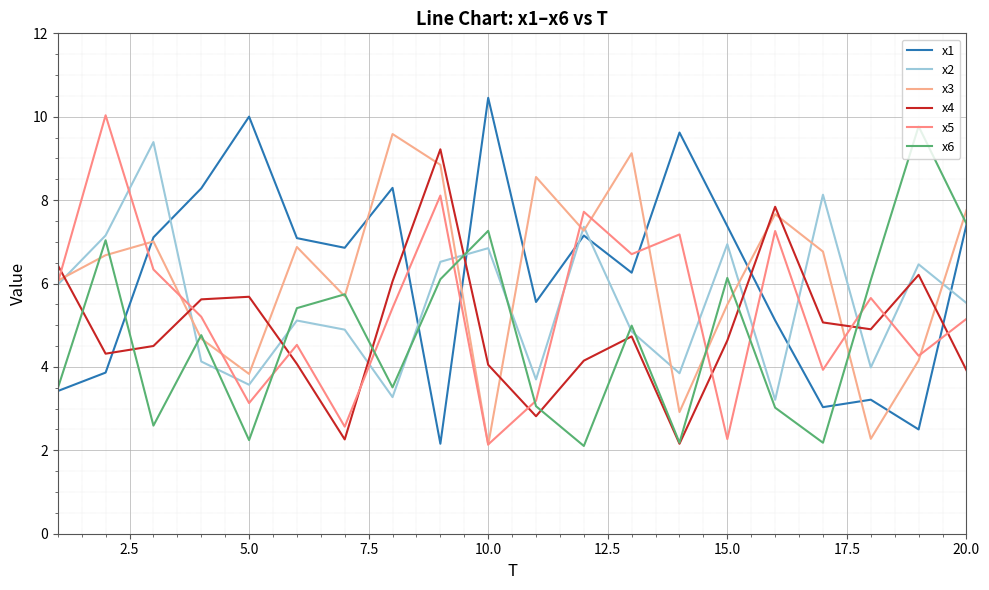

Does the chart display data point markers on the line(s)?

No